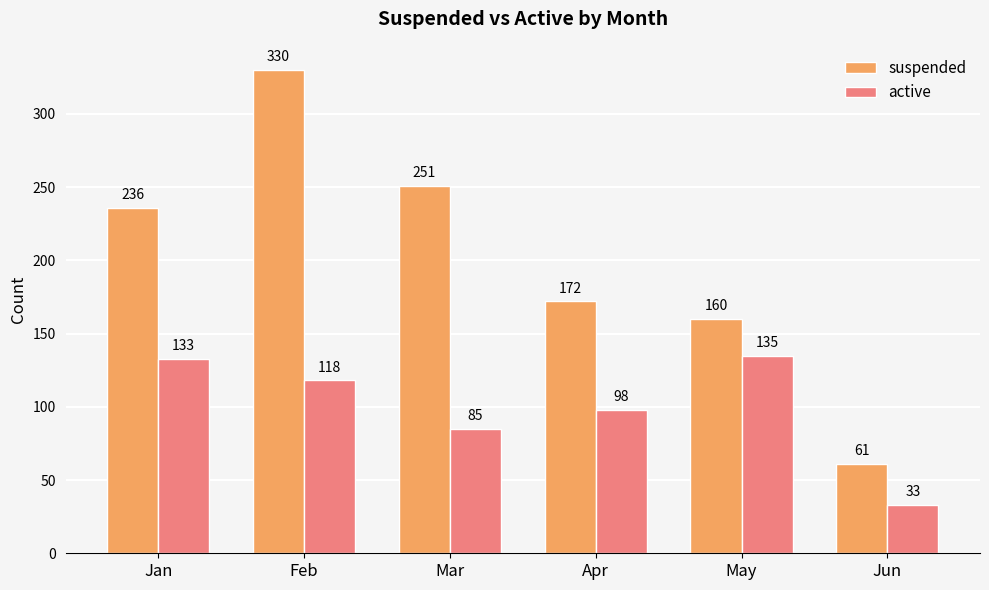

Rank the series by their maximum value, from lowest to highest.

active, suspended